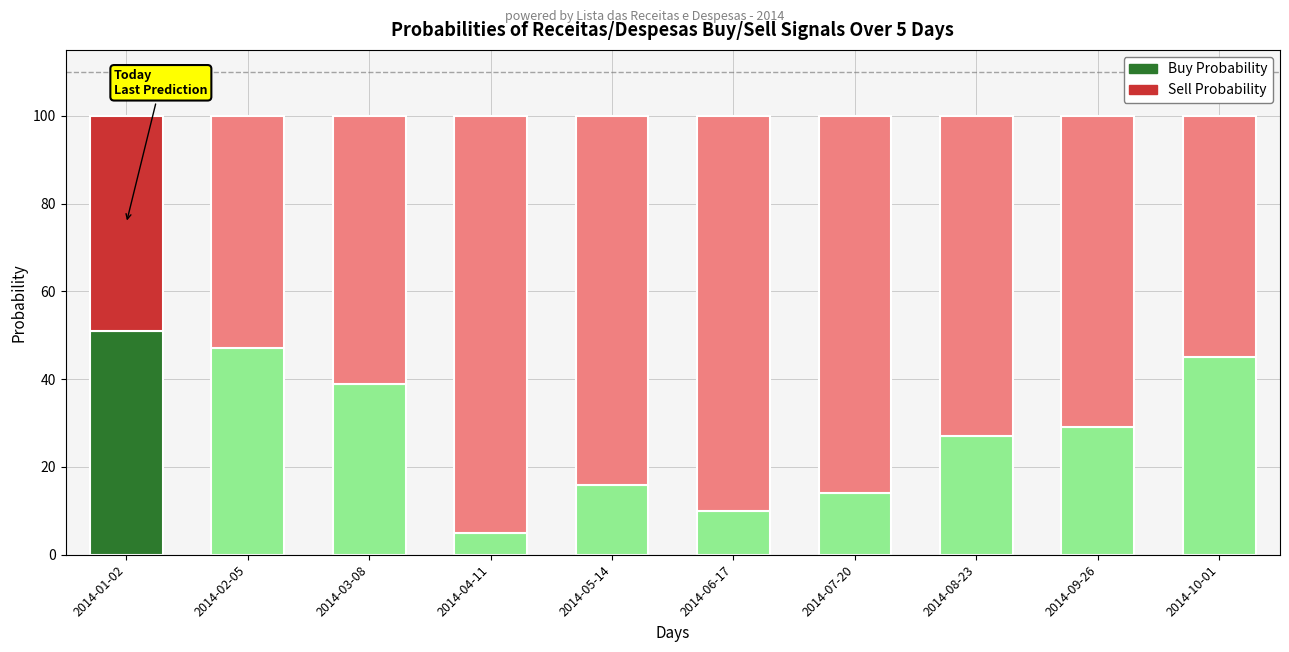

What is the difference between the maximum and minimum values in the Buy Probability series?

46